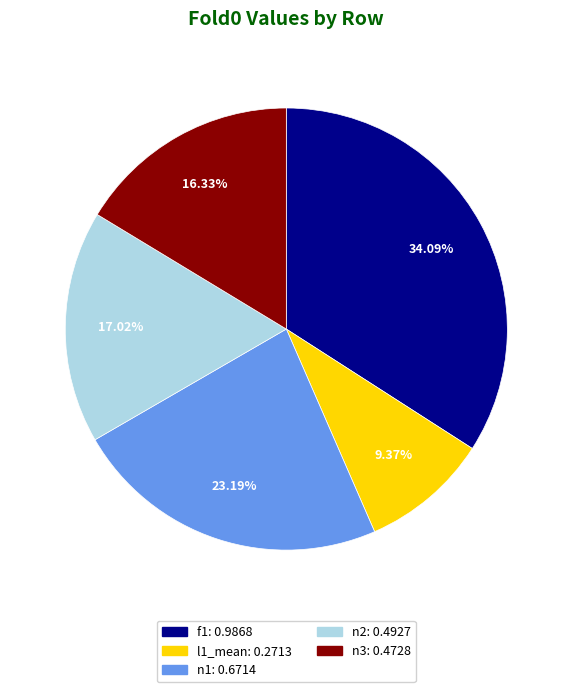

Is the sum of l1_mean and n3 greater than half?

No